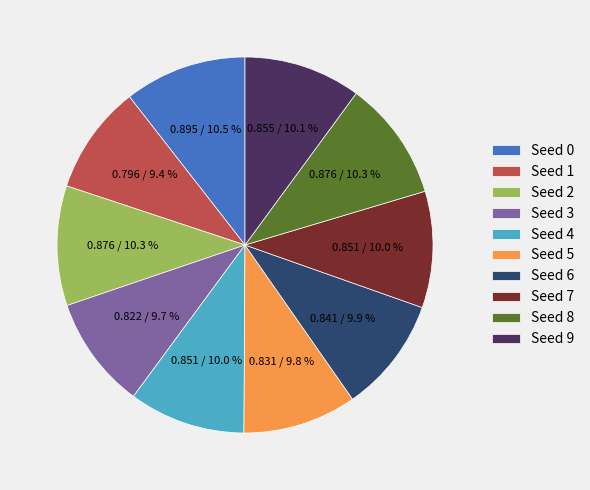

The Seed 3 slice represents 19% of the pie. True or false?

False